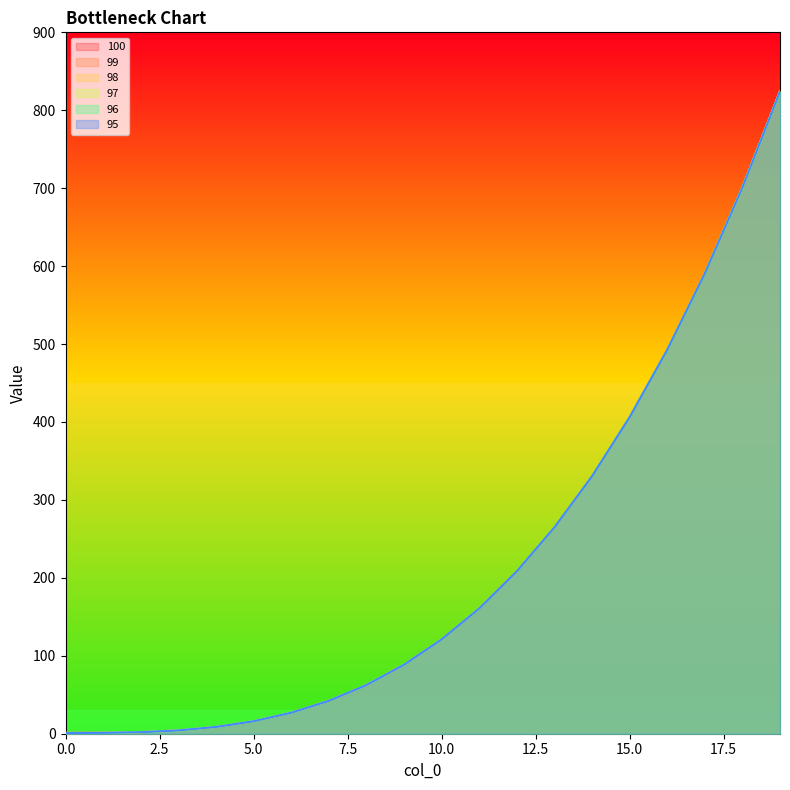

Reading left to right, list all the values displayed in this chart.

100: 0=1.0	1=1.1	2=2.0	3=4.2	4=8.7	5=16.0	6=26.9	7=42.2	8=62.4	9=88.5	10=121.0	11=160.7	12=208.4	13=264.6	14=330.3	15=406.0	16=492.5	17=590.6	18=700.8	19=824.1
99: 0=1.0	1=1.1	2=2.0	3=4.2	4=8.7	5=16.0	6=26.9	7=42.2	8=62.4	9=88.5	10=121.0	11=160.7	12=208.4	13=264.6	14=330.3	15=406.0	16=492.5	17=590.6	18=700.8	19=824.1
98: 0=1.0	1=1.1	2=2.0	3=4.2	4=8.7	5=16.0	6=26.9	7=42.2	8=62.4	9=88.5	10=121.0	11=160.7	12=208.4	13=264.6	14=330.3	15=406.0	16=492.5	17=590.6	18=700.8	19=824.1
97: 0=1.0	1=1.1	2=2.0	3=4.2	4=8.7	5=16.0	6=26.9	7=42.2	8=62.4	9=88.5	10=121.0	11=160.7	12=208.4	13=264.6	14=330.3	15=406.0	16=492.5	17=590.6	18=700.8	19=824.1
96: 0=1.0	1=1.1	2=2.0	3=4.2	4=8.7	5=16.0	6=26.9	7=42.2	8=62.4	9=88.5	10=121.0	11=160.7	12=208.4	13=264.6	14=330.3	15=406.0	16=492.5	17=590.6	18=700.8	19=824.1
95: 0=1.0	1=1.1	2=2.0	3=4.2	4=8.7	5=16.0	6=26.9	7=42.2	8=62.4	9=88.5	10=121.0	11=160.7	12=208.4	13=264.6	14=330.3	15=406.0	16=492.5	17=590.6	18=700.8	19=824.1